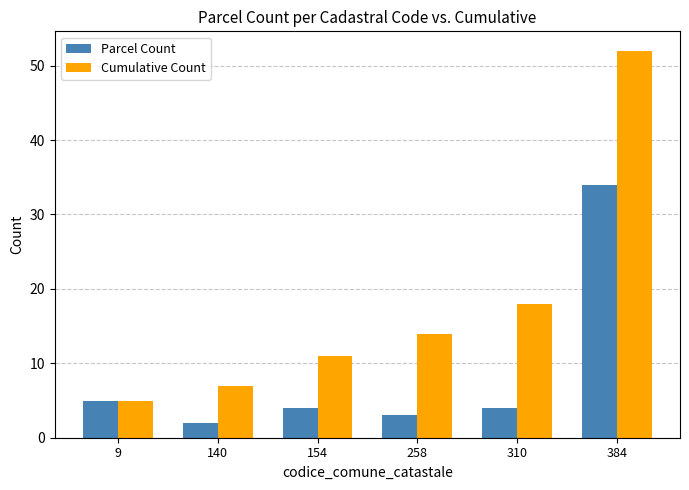

At which label is Cumulative Count closest to 28?

310